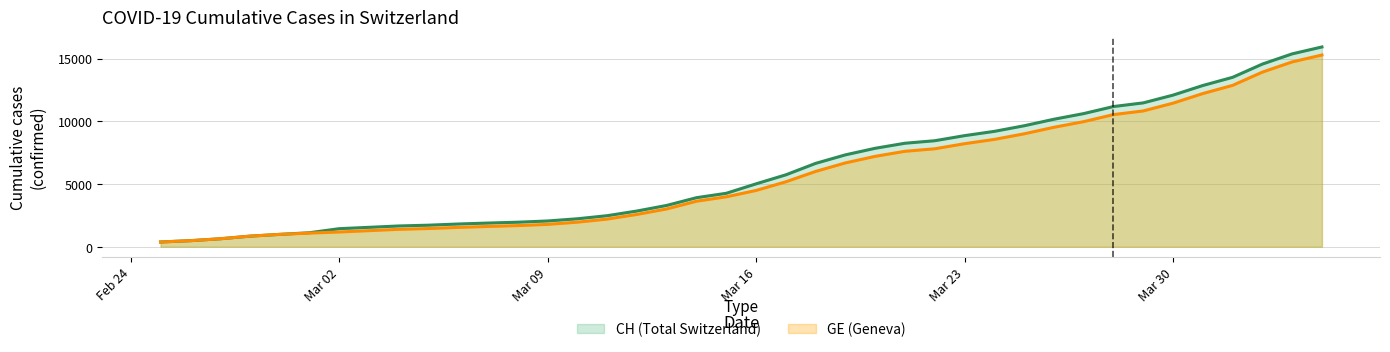

Which series changed the most between 2020-02-27 and 2020-03-31?

CH